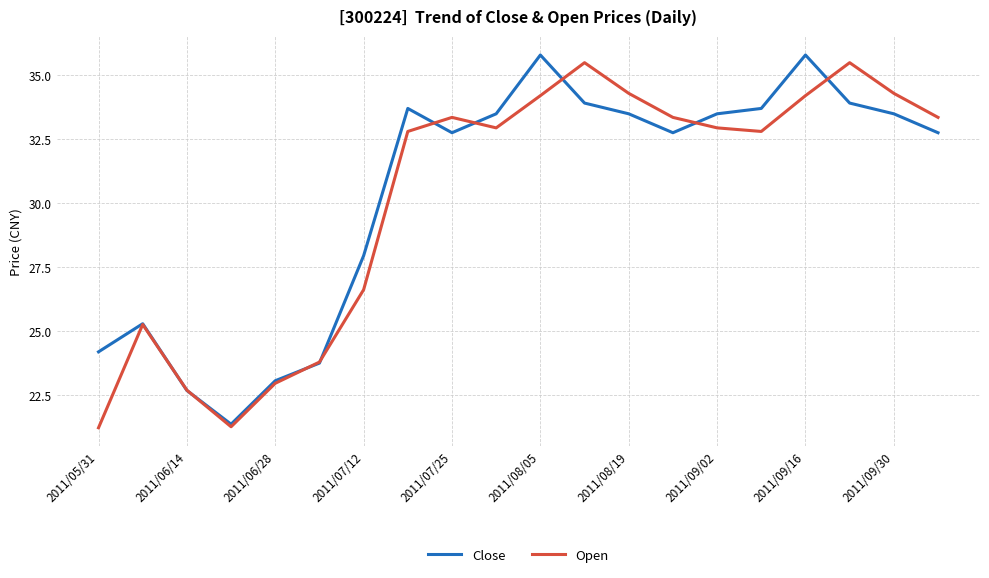

What is the minimum value shown in the chart?

21.2